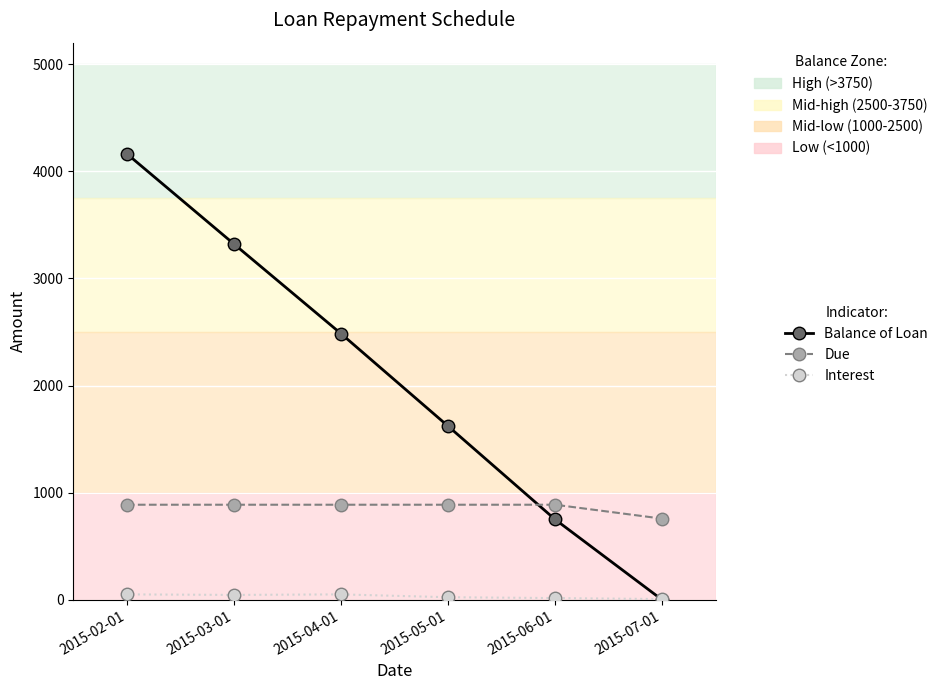

After their last crossing, which series has the higher values: Balance of Loan or Due?

Due